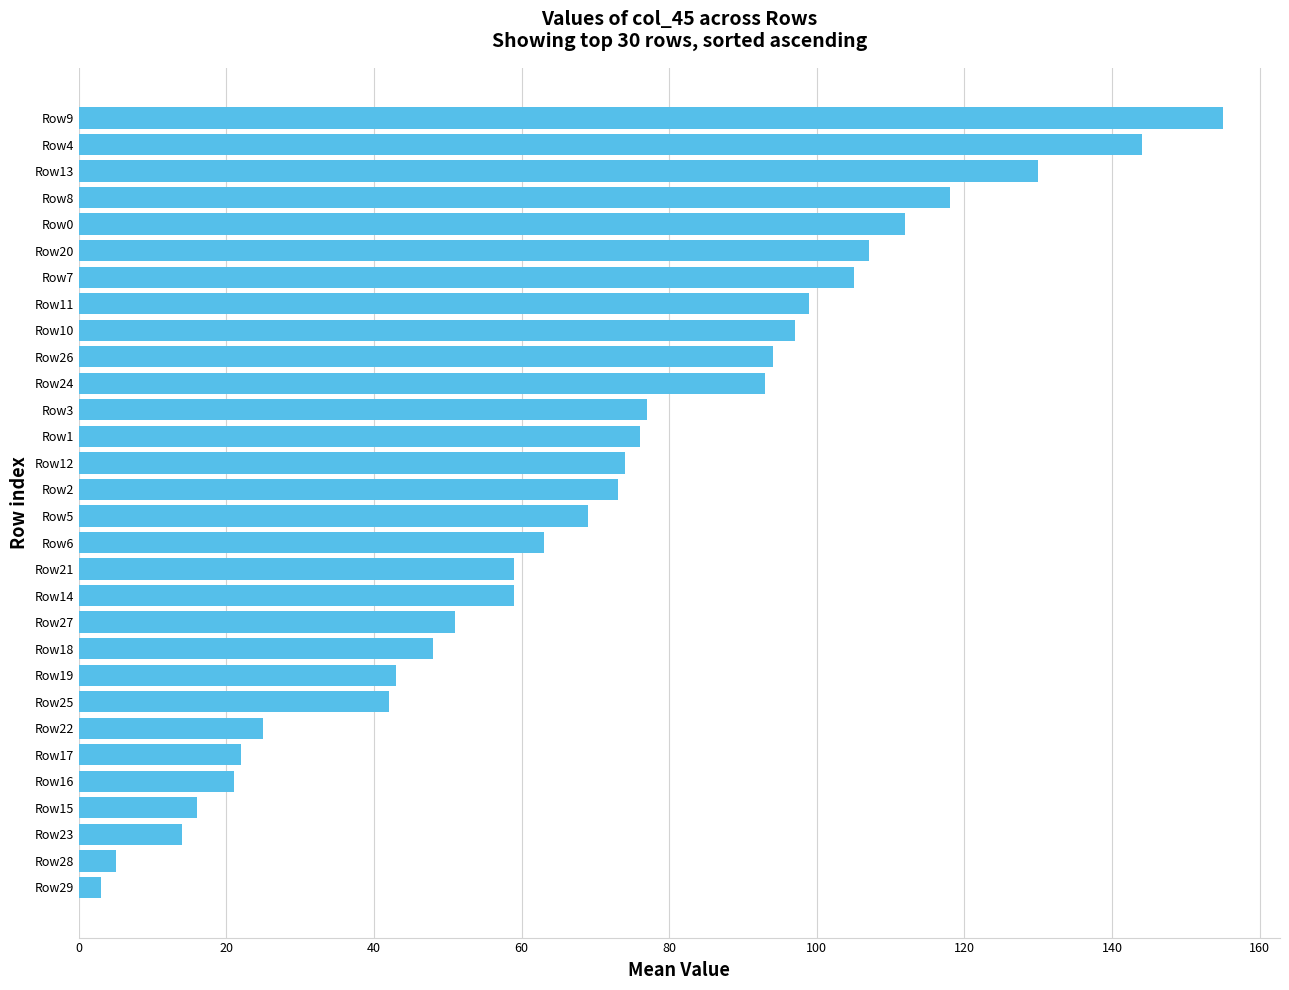

Reading bottom to top, extract all data points from this chart.

Row29=3	Row28=5	Row23=14	Row15=16	Row16=21	Row17=22	Row22=25	Row25=42	Row19=43	Row18=48	Row27=51	Row14=59	Row21=59	Row6=63	Row5=69	Row2=73	Row12=74	Row1=76	Row3=77	Row24=93	Row26=94	Row10=97	Row11=99	Row7=105	Row20=107	Row0=112	Row8=118	Row13=130	Row4=144	Row9=155